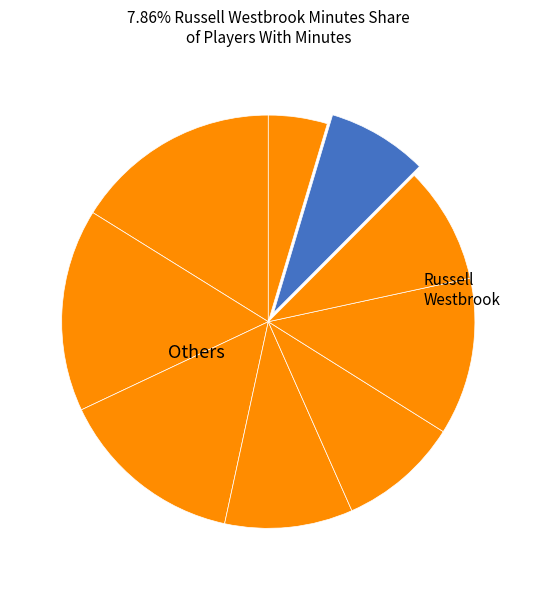

How many slices are in this pie chart?

9